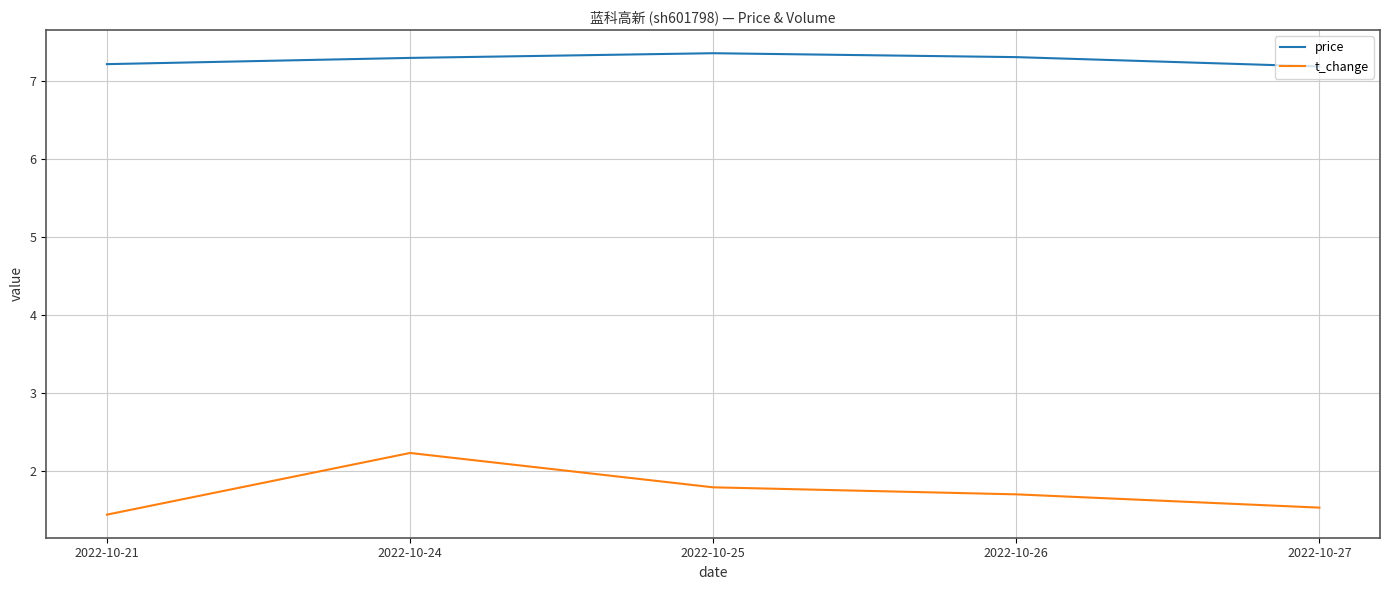

What is the difference between the highest and lowest values at 2022-10-26?

5.6